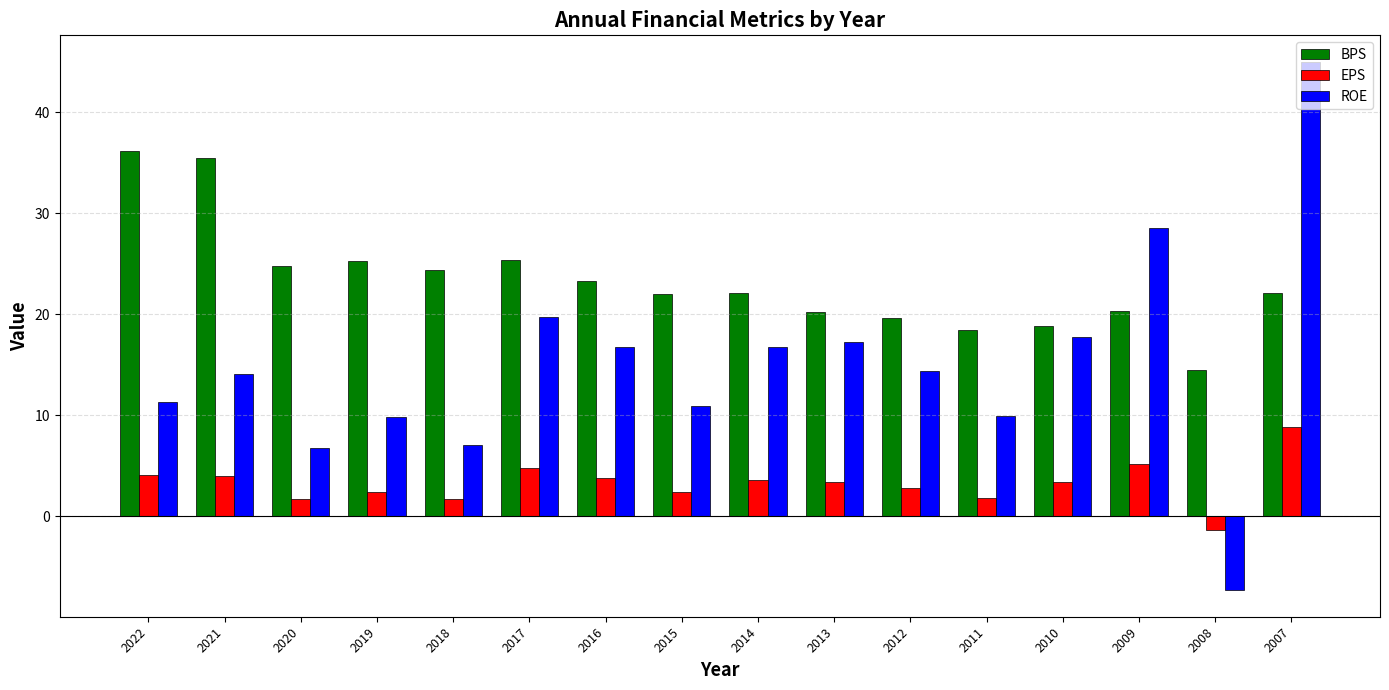

What is the approximate value of ROE at 2010?

17.7